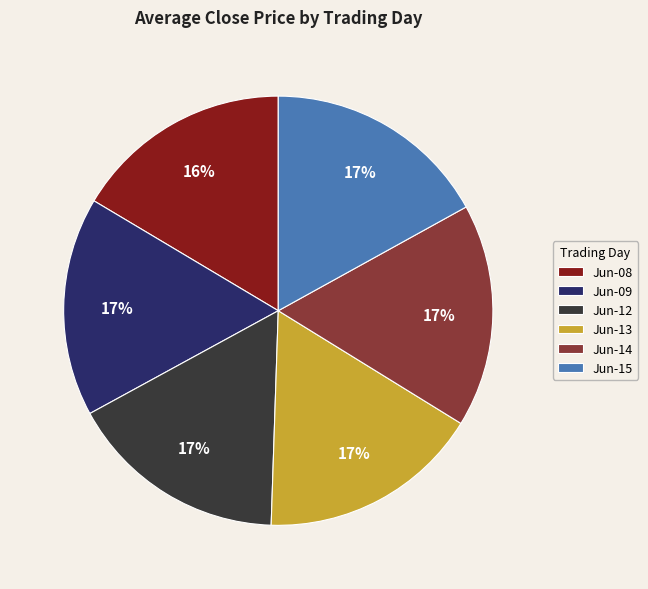

True or false: Jun-12 accounts for 17% of the total.

True